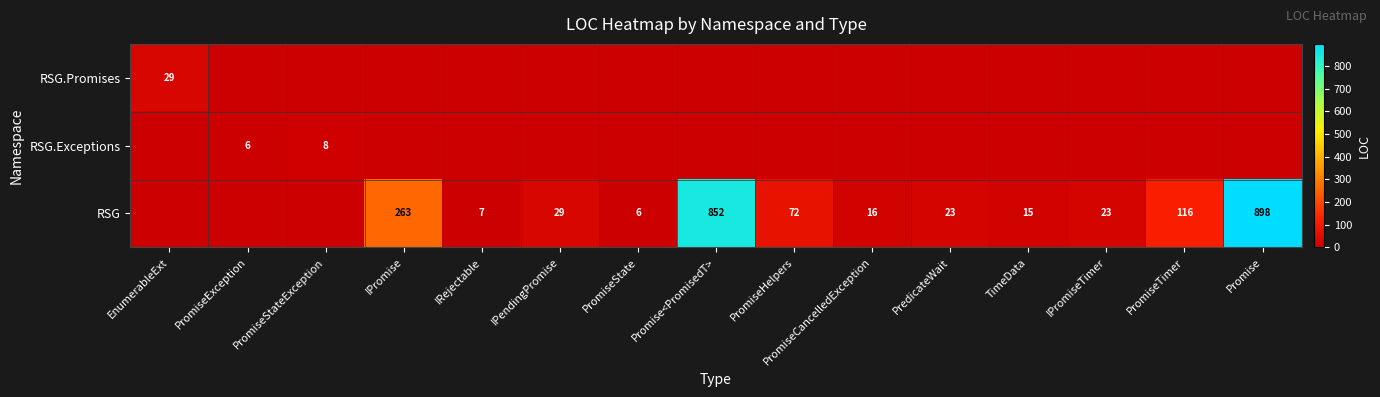

The value of RSG at PromiseCancelledException is 16. True or false?

True